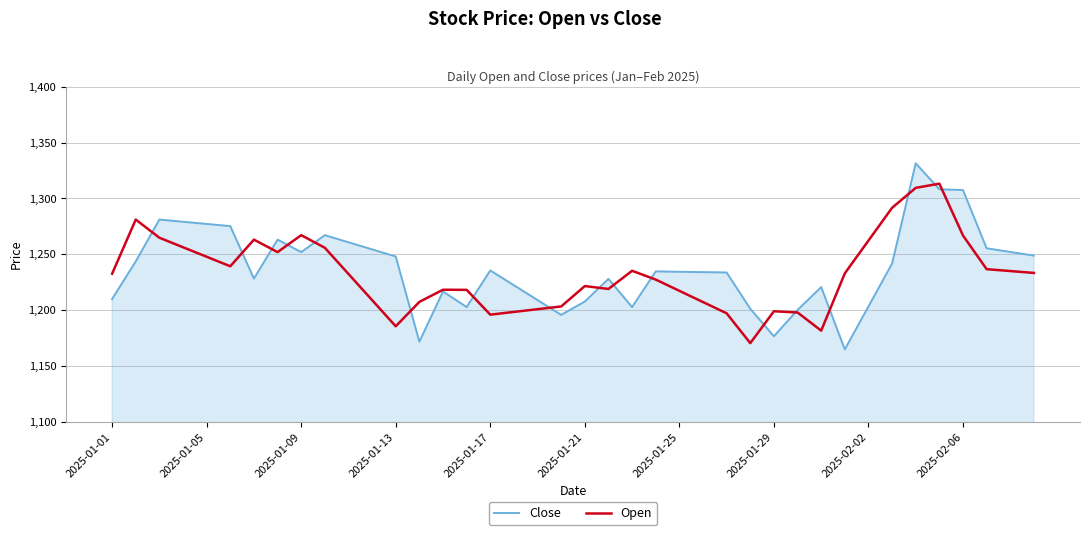

Which series has the widest spread of values?

Close